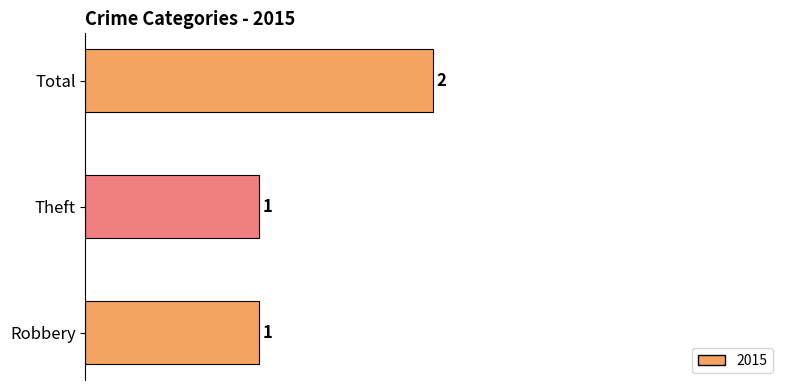

What is the label of the 2nd bar from the right?

Theft